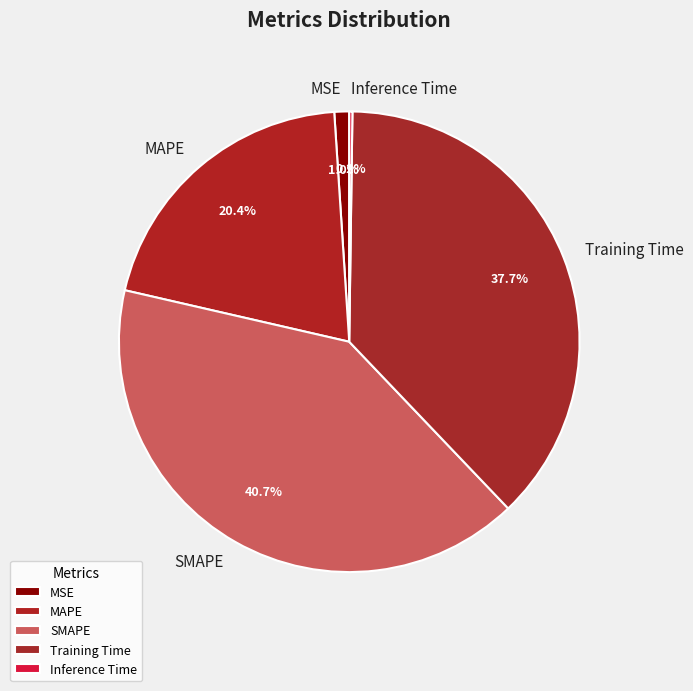

Between Training Time and MAPE, which is larger?

Training Time